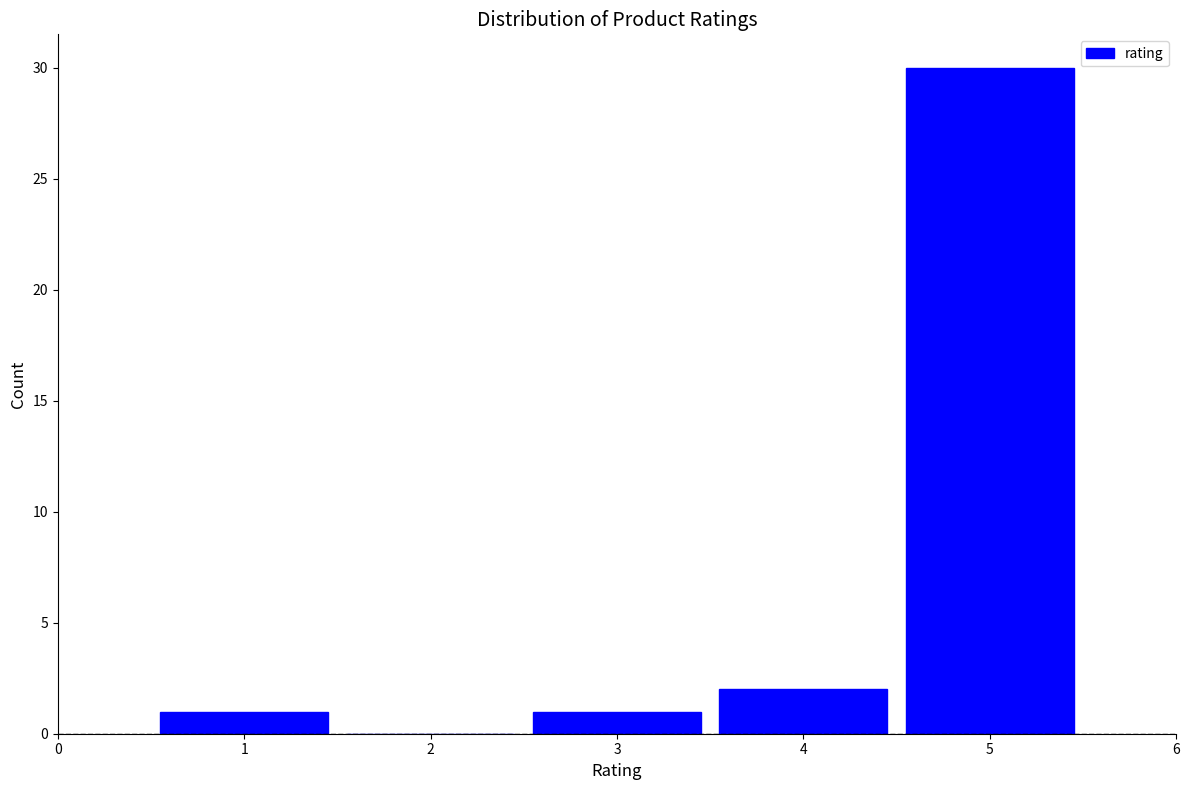

Reading left to right, list every bar in this chart as the range it spans on the x-axis followed by its height. The values are not printed on the chart, so give them approximately, as read against the axis.

0.5 to 1.5: 1
1.5 to 2.5: 0
2.5 to 3.5: 1
3.5 to 4.5: 2
4.5 to 5.5: 30